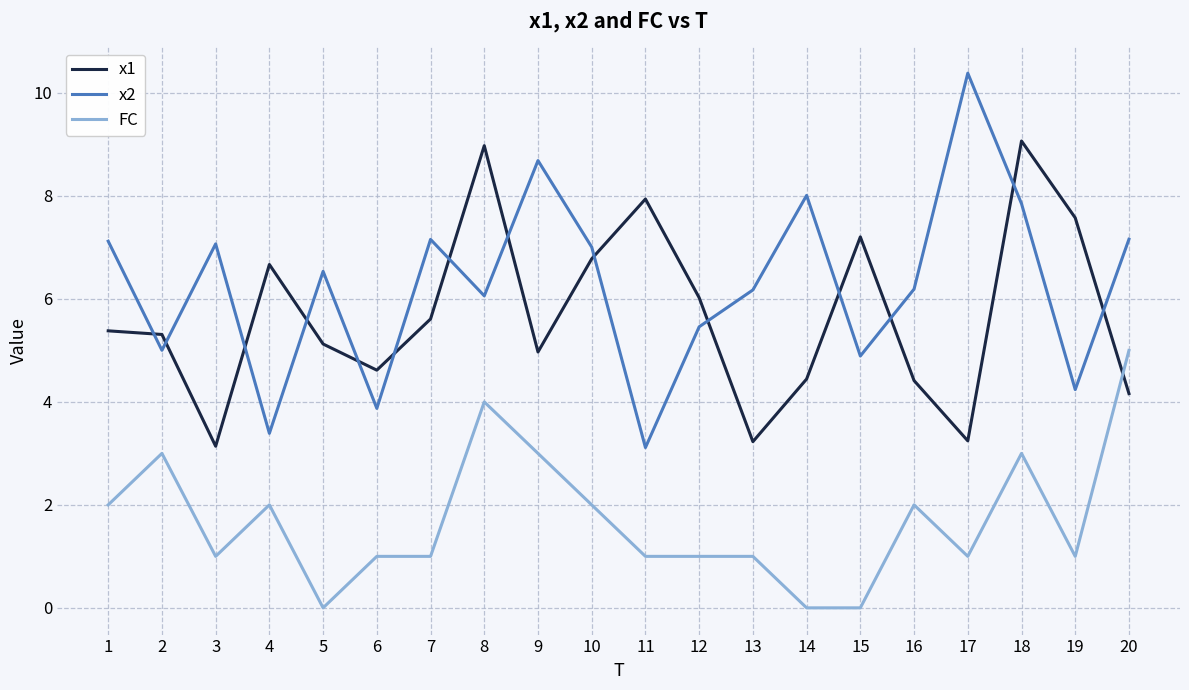

What is the difference between the second highest and minimum values in the x1 series?

5.8